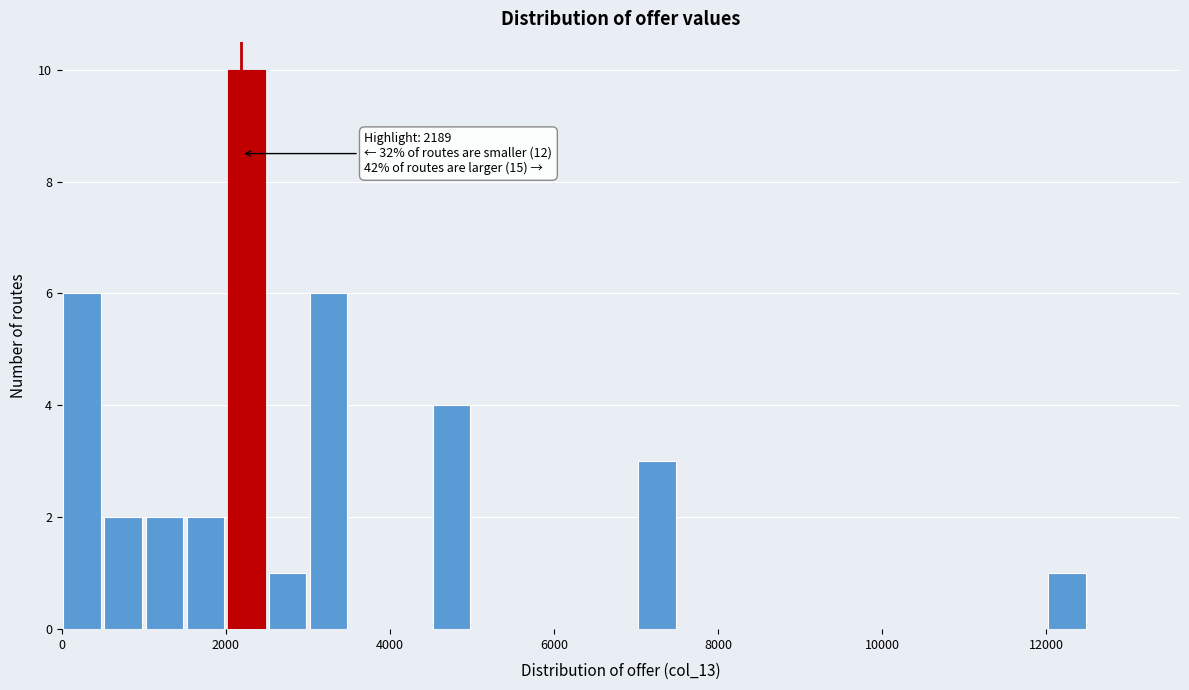

Around what value on the x-axis is the tallest bar? Give the approximate position of its centre, as read against the axis.

2200